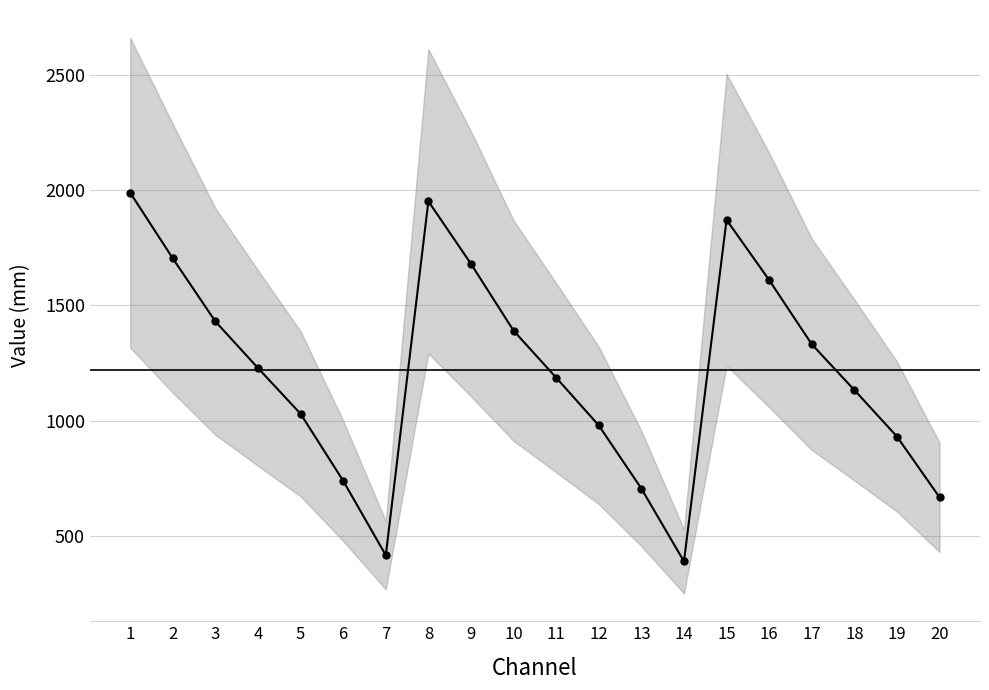

Is it true that the value at 7 is 415.6?

True